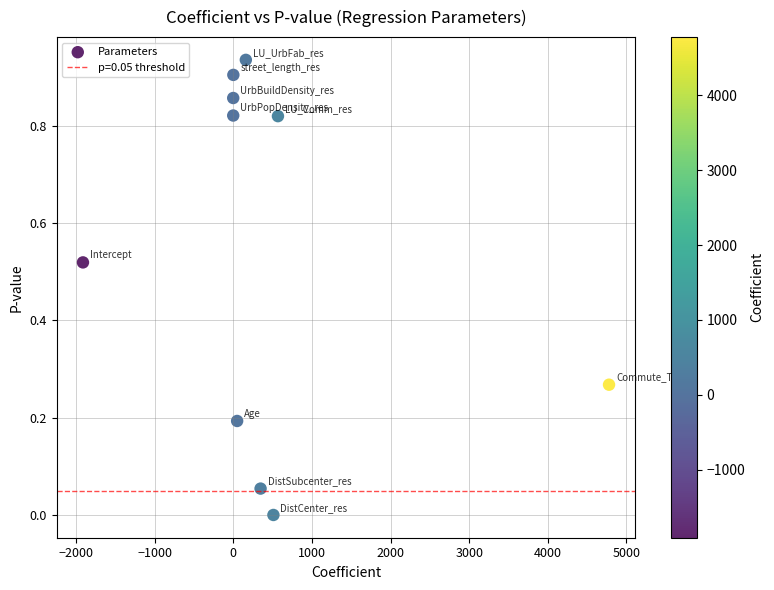

What is the average X value?

450.8